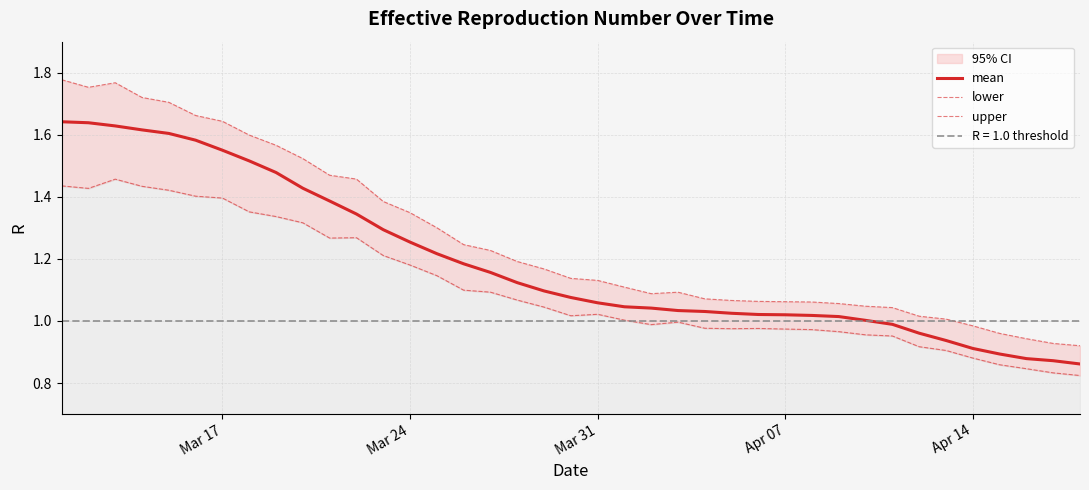

True or false: lower has a value of 0.5 at Apr 14.

False